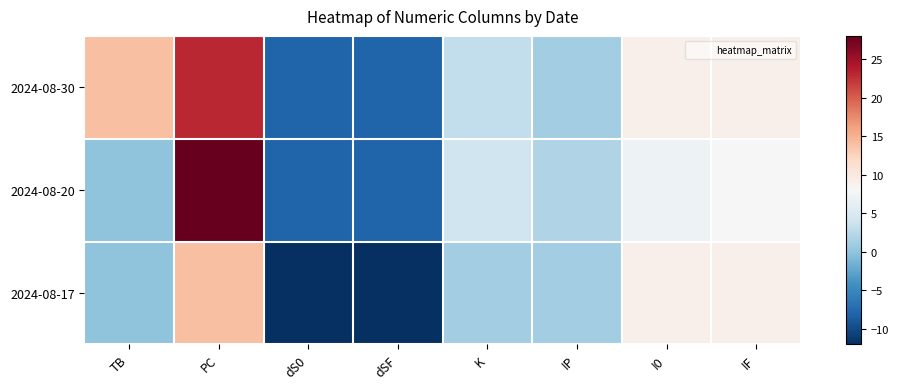

What is the minimum value shown in the chart?

-12